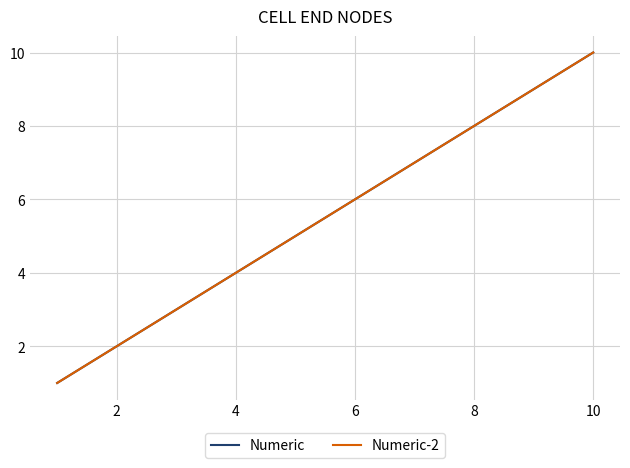

Does the chart display data point markers on the line(s)?

No